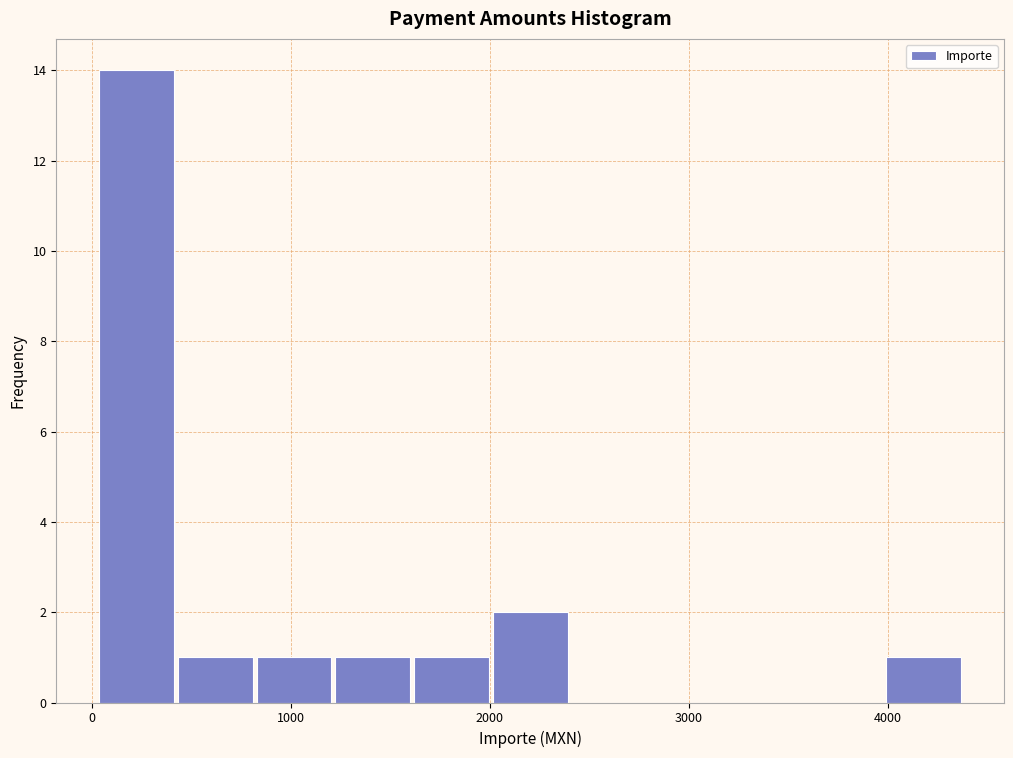

Read against the x-axis, roughly where is the centre of the tallest bar?

200